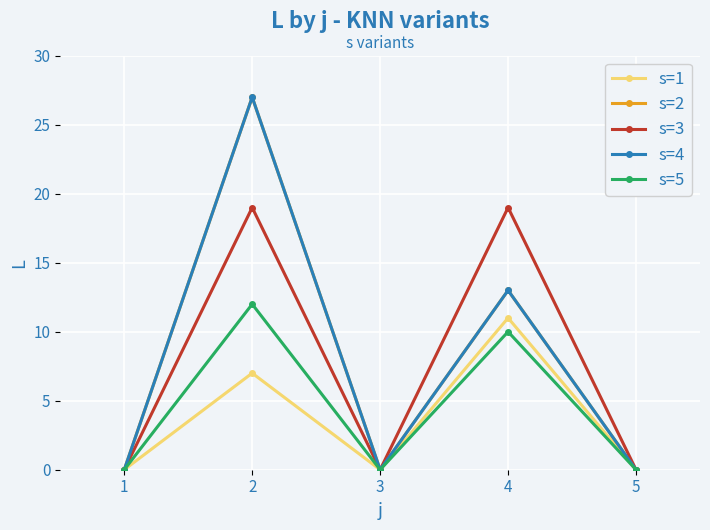

The value of s=4 at 5 is 0. True or false?

True